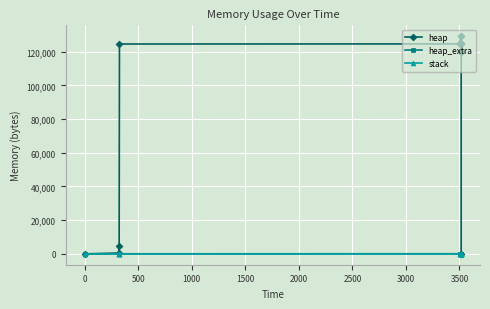

True or false: heap_extra and heap cross at least once.

False